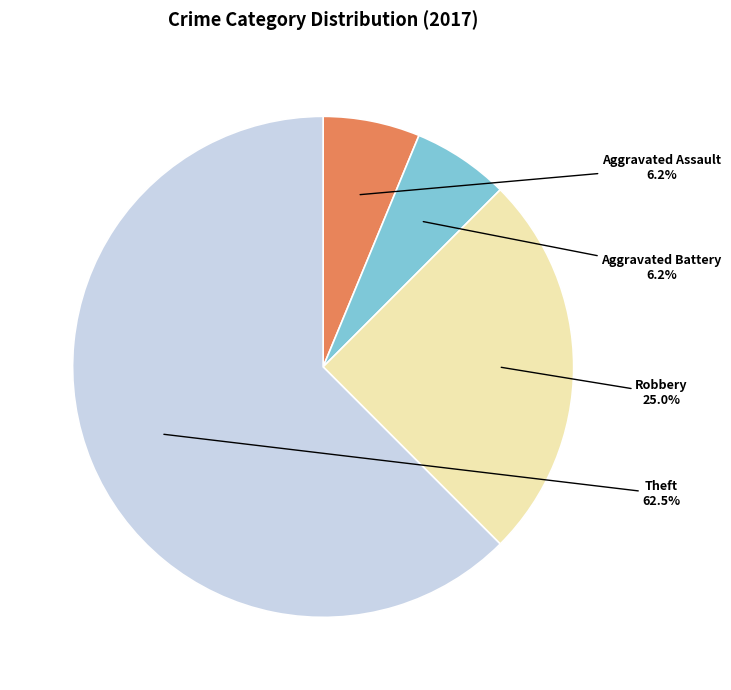

What portion of the pie excludes Robbery?

75.0%